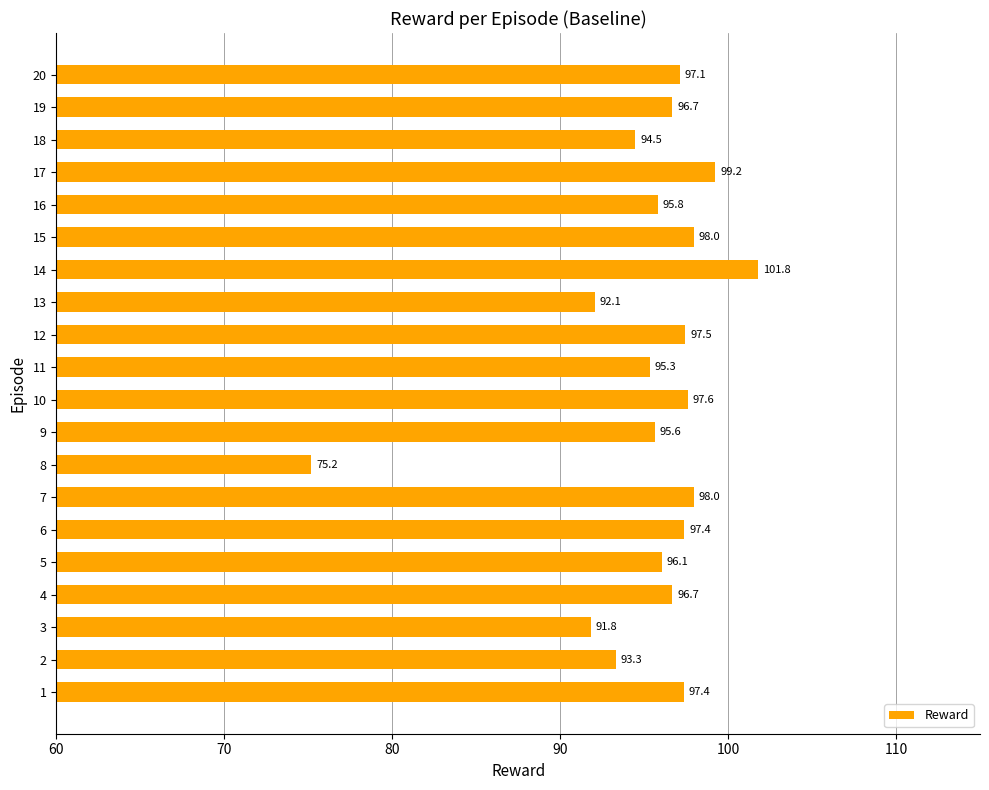

How many data points are above 96?

12